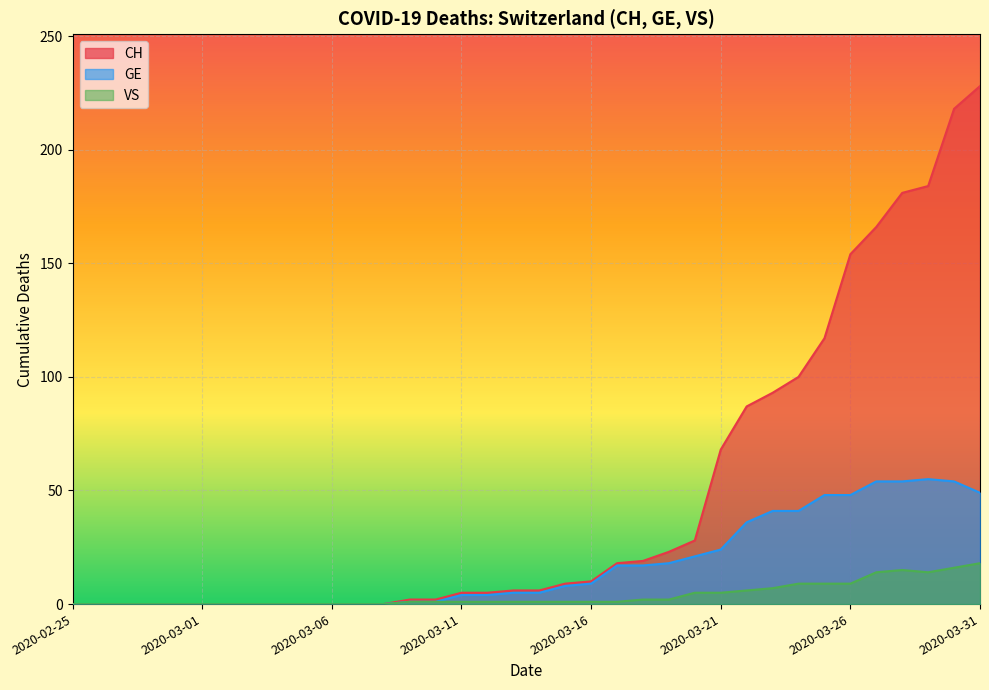

What is the approximate value of VS at 2020-03-18?

2